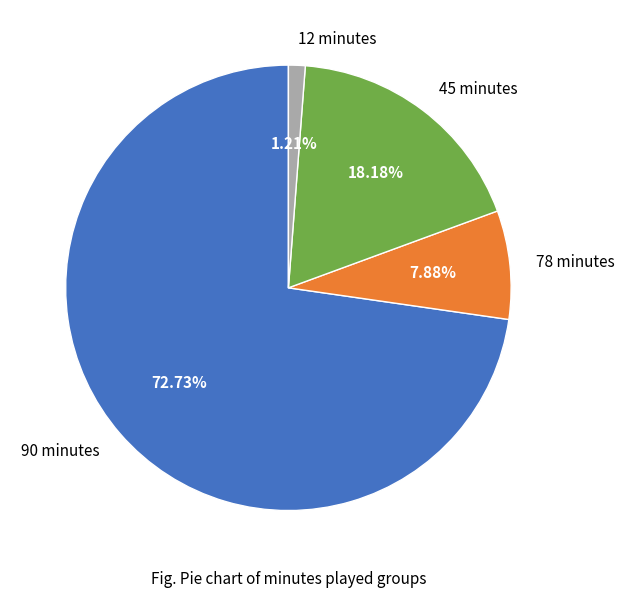

Which has a higher value, 78 minutes or 90 minutes?

90 minutes